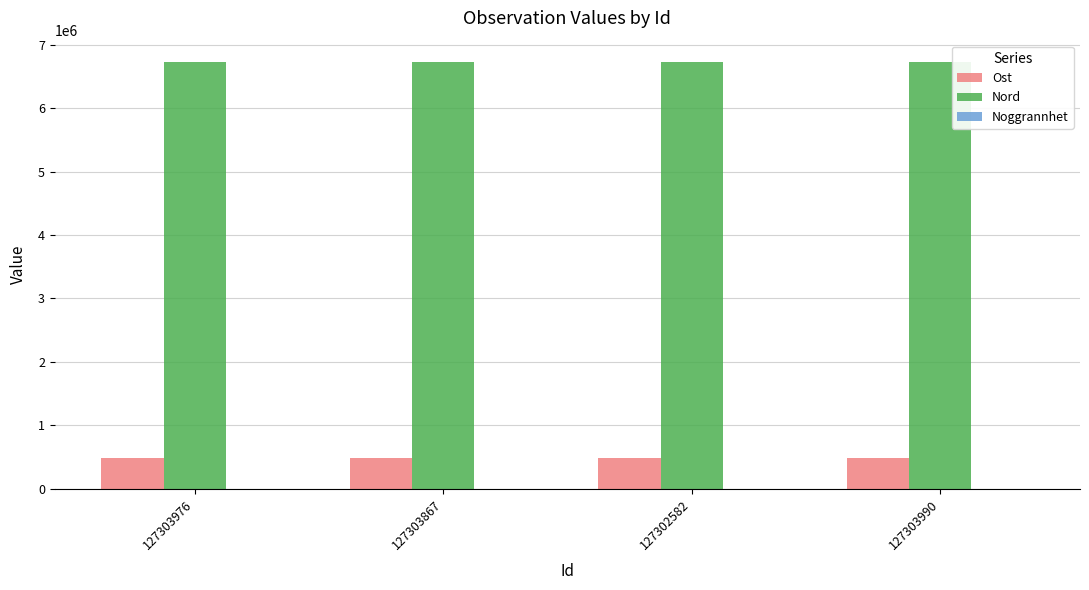

What is the sum of all Nord values?

26917914